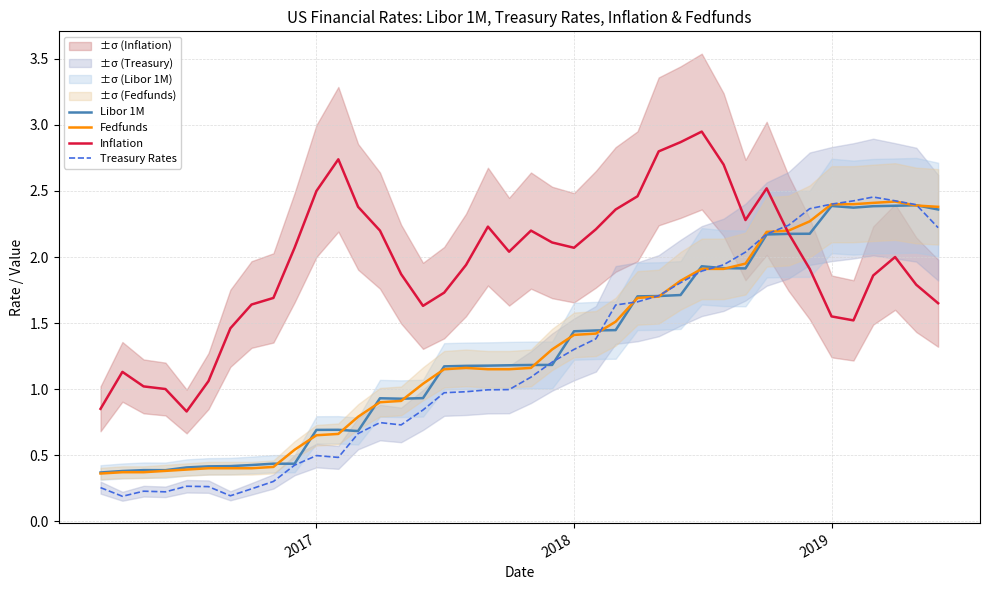

What is the value of the Treasury Rates point at the 19th from the left?

1.0